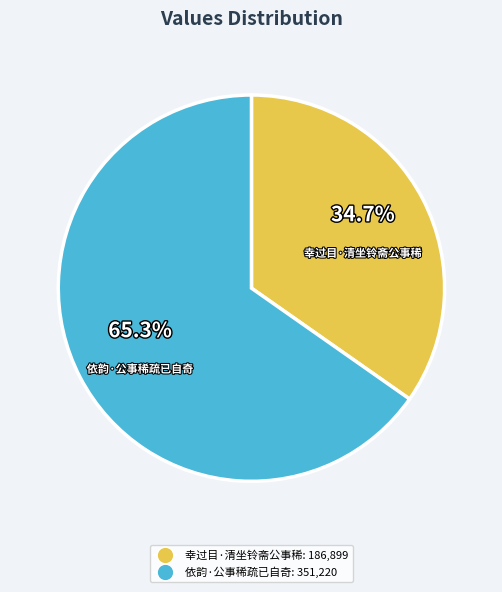

Count the number of slices in the pie.

2